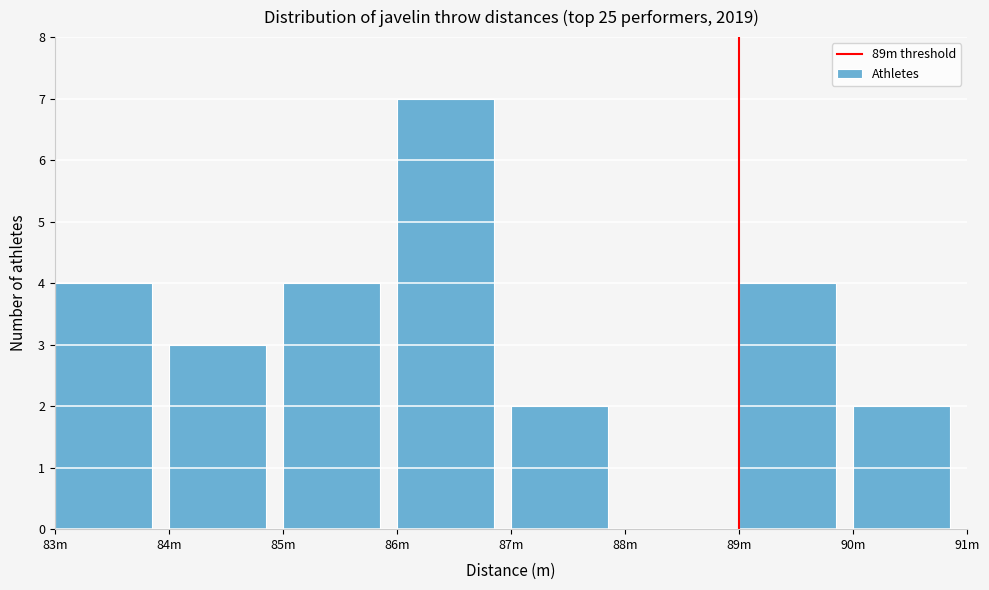

Reading left to right, what are all the values shown in this chart?

83m=4	84m=3	85m=4	86m=7	87m=2	88m=0	89m=4	90m=2